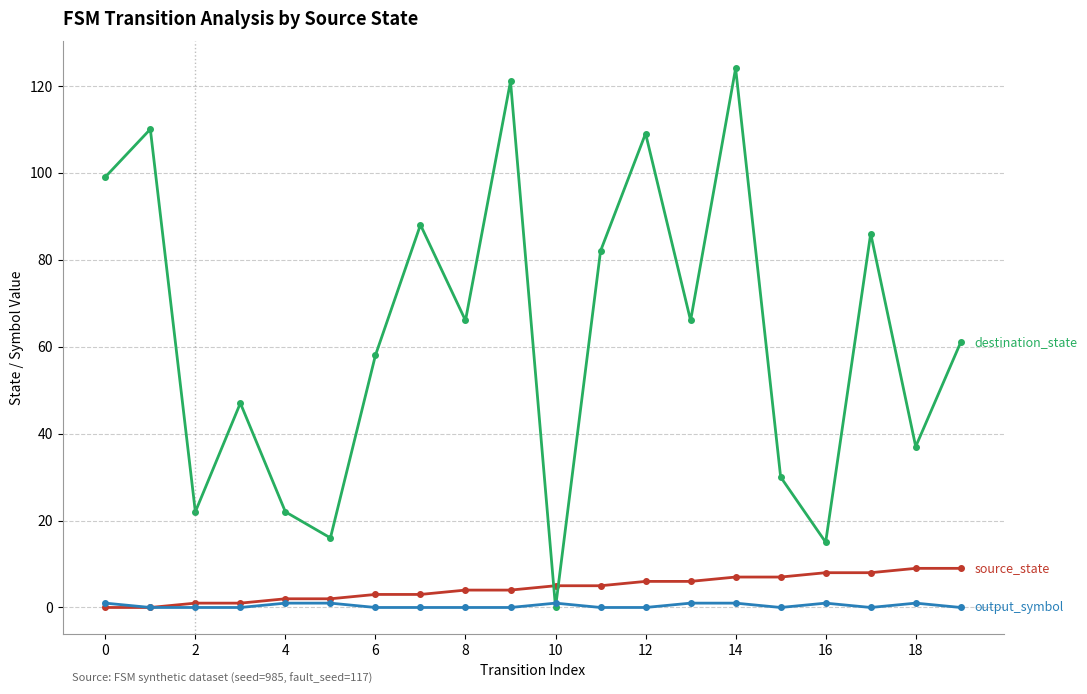

How many series are shown in this chart?

3